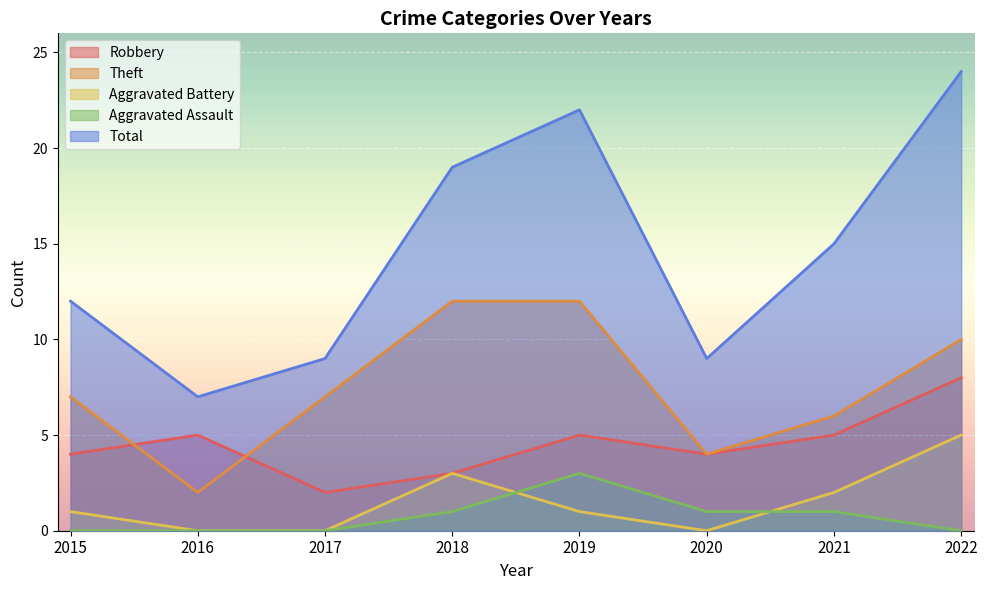

Where is the first local minimum for Aggravated Battery?

2020